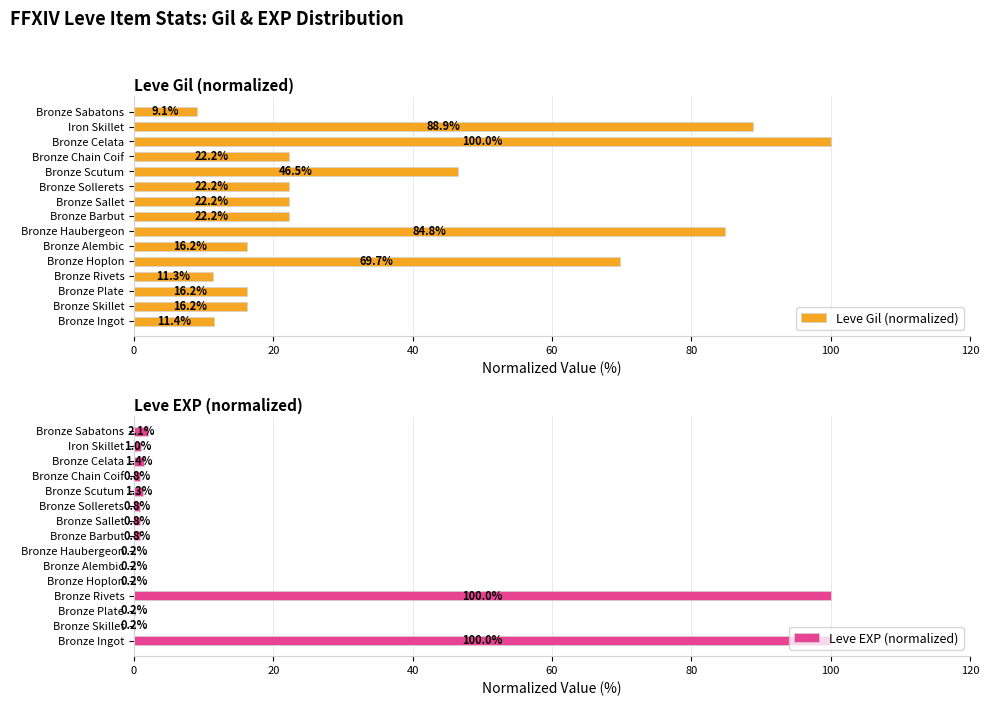

How many bars are there in total?

30